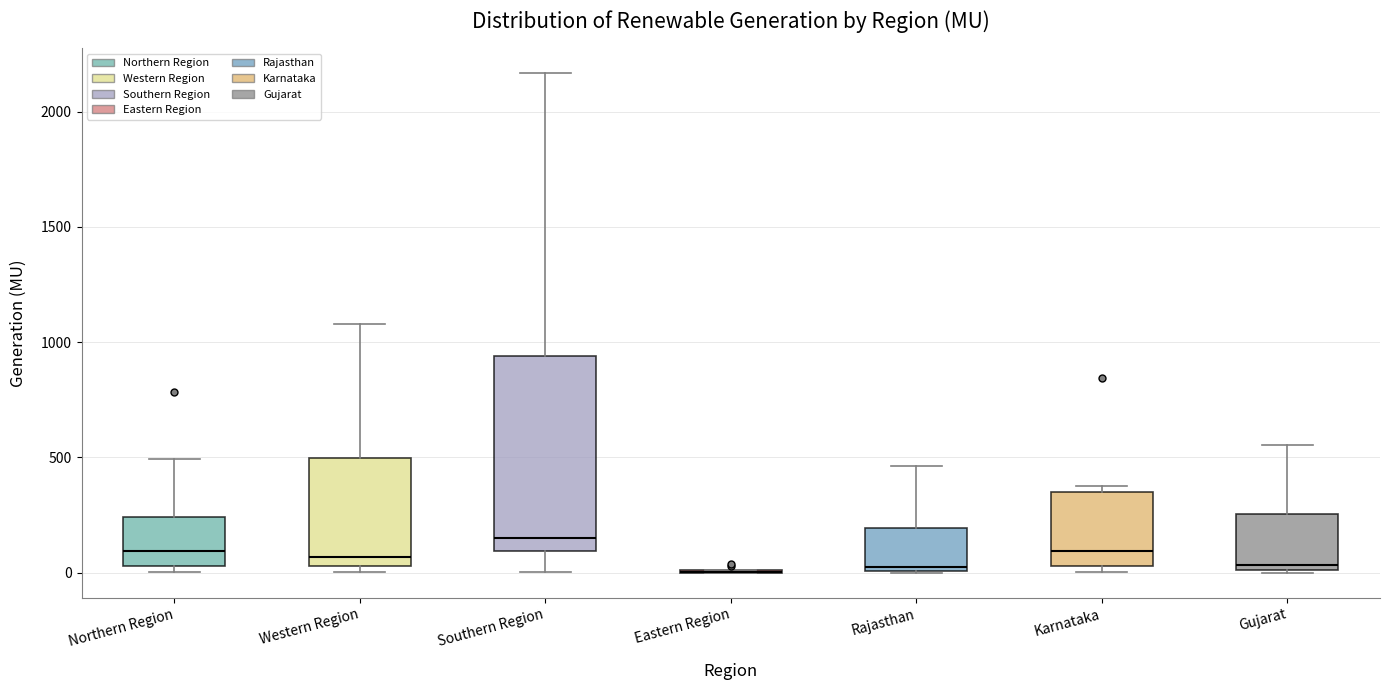

Reading left to right, read every box against the y-axis: the position of its median line, the range the box covers, and the ends of its whiskers. The values are not printed on the chart, so give them approximately, as read against the axis.

Northern Region: median 100, box 50 to 250, whiskers 0 to 500
Western Region: median 50 (just above the box's lower edge), box 50 to 500, whiskers 0 to 1100
Southern Region: median 150, box 100 to 950, whiskers 0 to 2150
Eastern Region: box collapsed to a line at 0, whiskers 0 to 0
Rajasthan: median 0 (just above the box's lower edge), box 0 to 200, whiskers 0 to 450
Karnataka: median 100, box 50 to 350, whiskers 0 to 400
Gujarat: median 50, box 0 to 250, whiskers 0 to 550